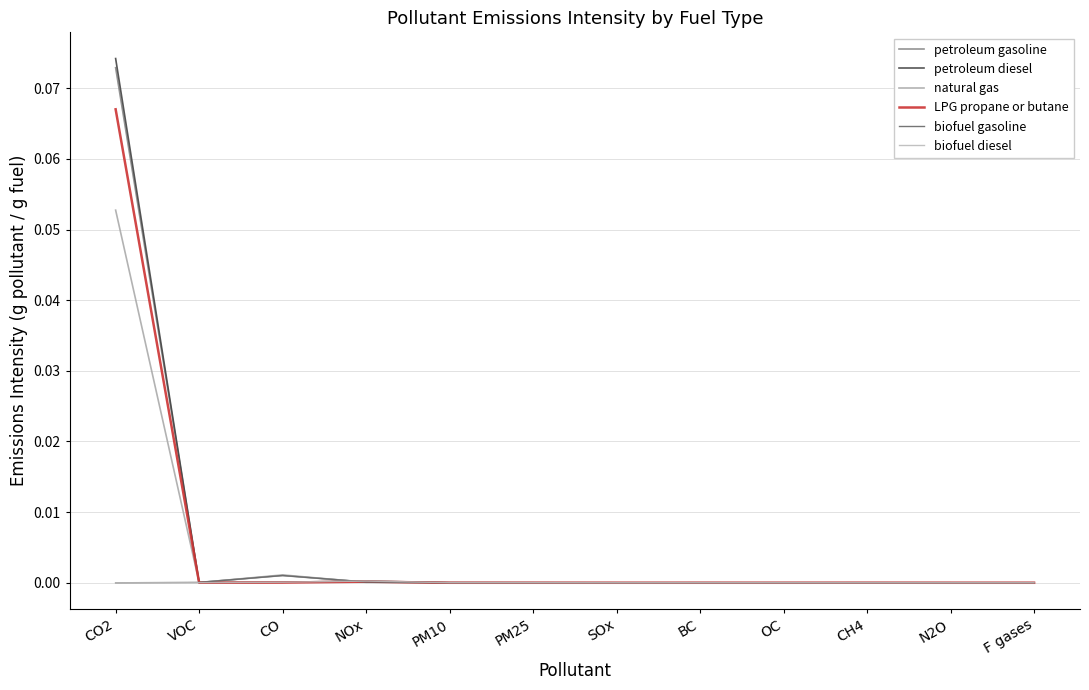

What is the sum of all petroleum gasoline values?

0.1